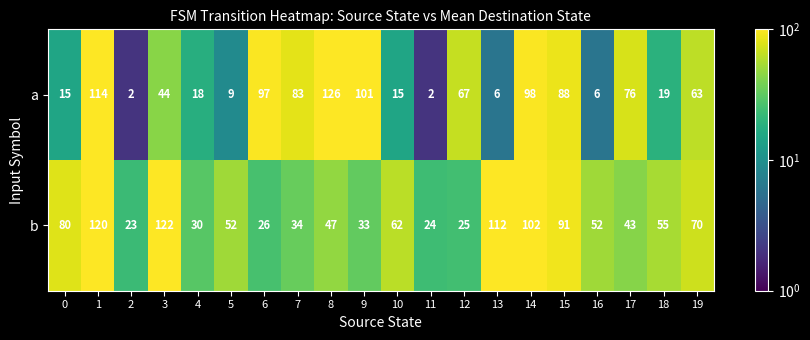

Between 16 and 19, which series saw the biggest shift?

a